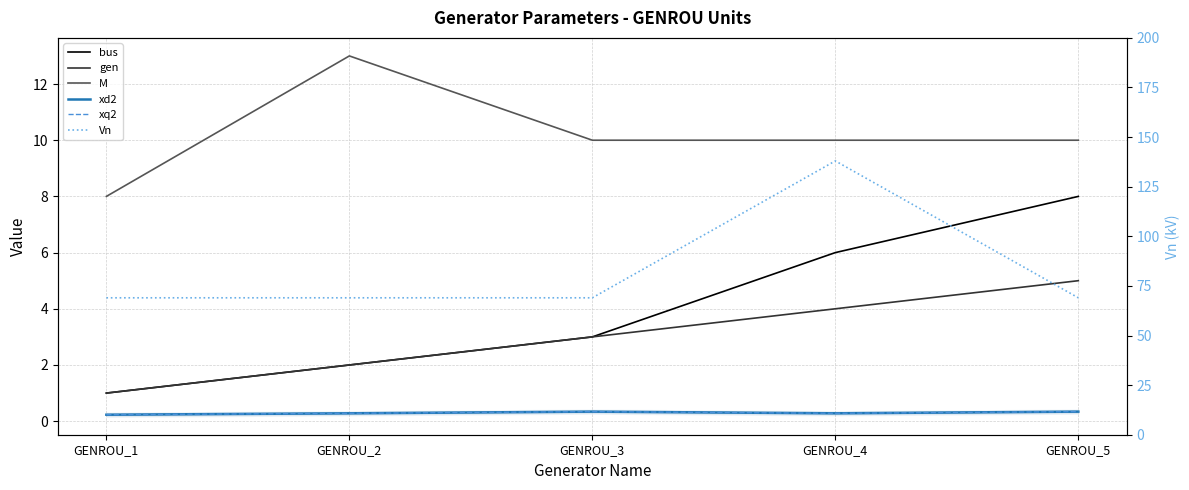

What is the value of the M point at the 1st from the left?

8.0